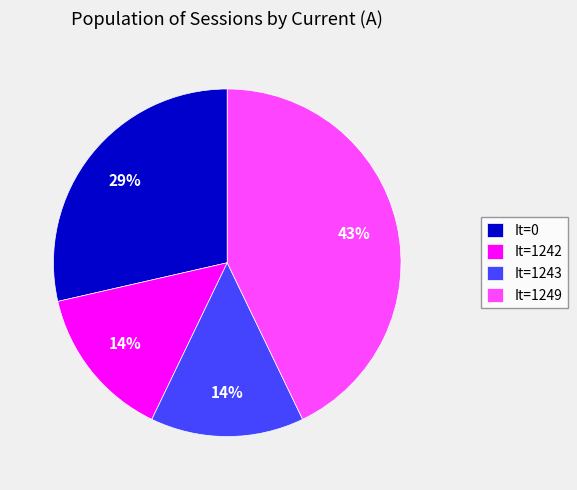

Is there any slice that represents more than half of the pie?

No